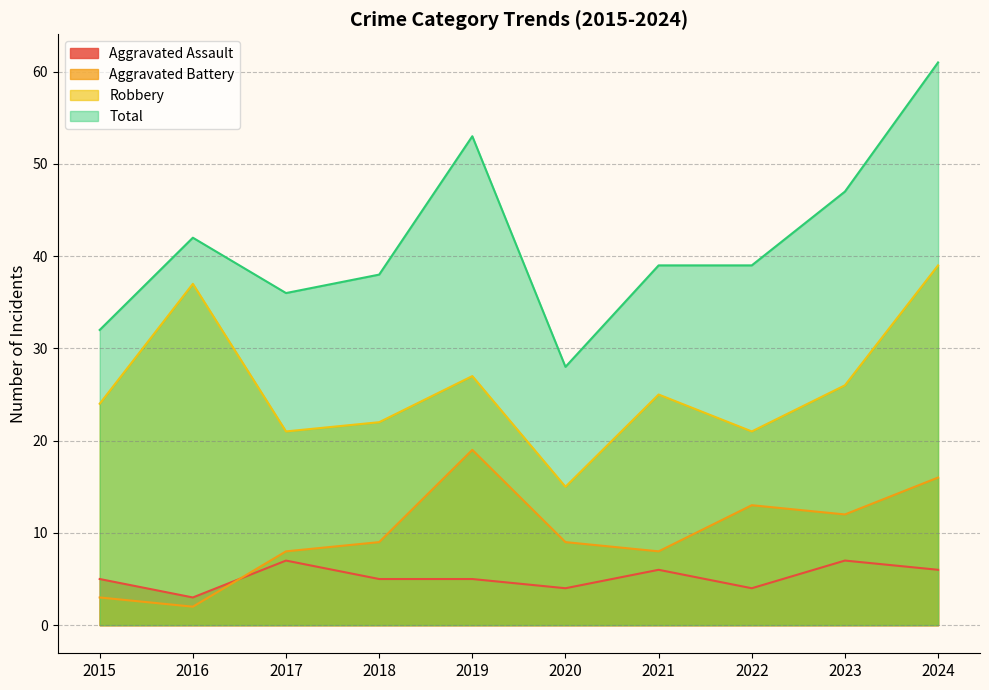

True or false: Aggravated Battery and Robbery intersect in this chart.

False